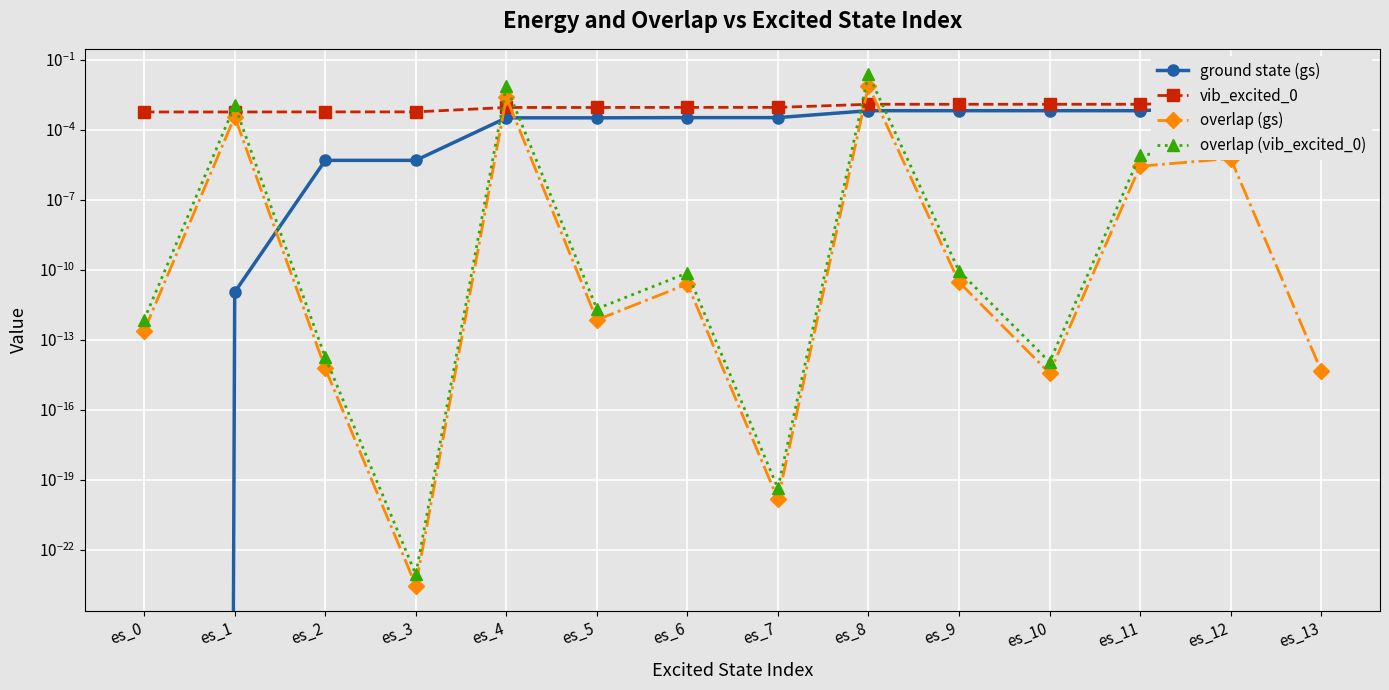

Which category has the highest value across all series?

es_8